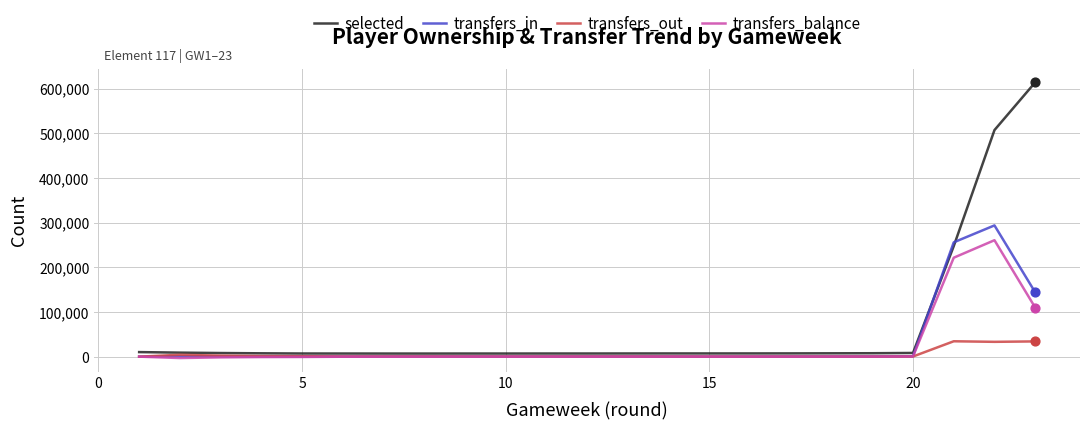

Which series has the largest total across all categories?

selected